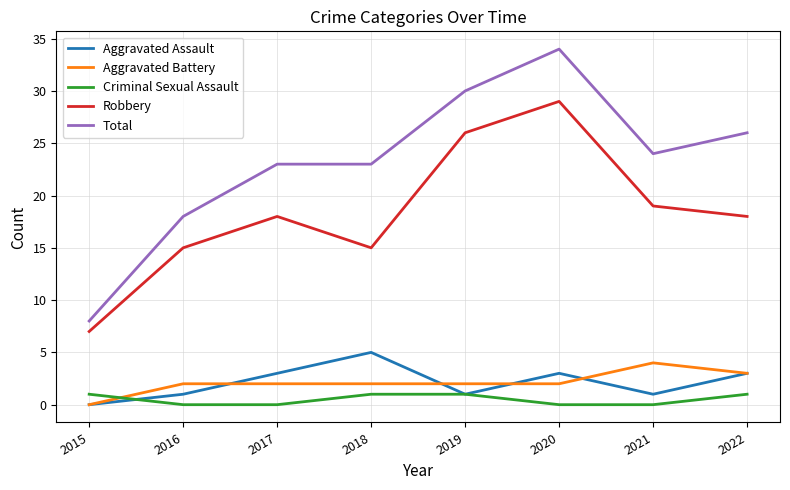

The value of Aggravated Assault at 2020 is 3. True or false?

True